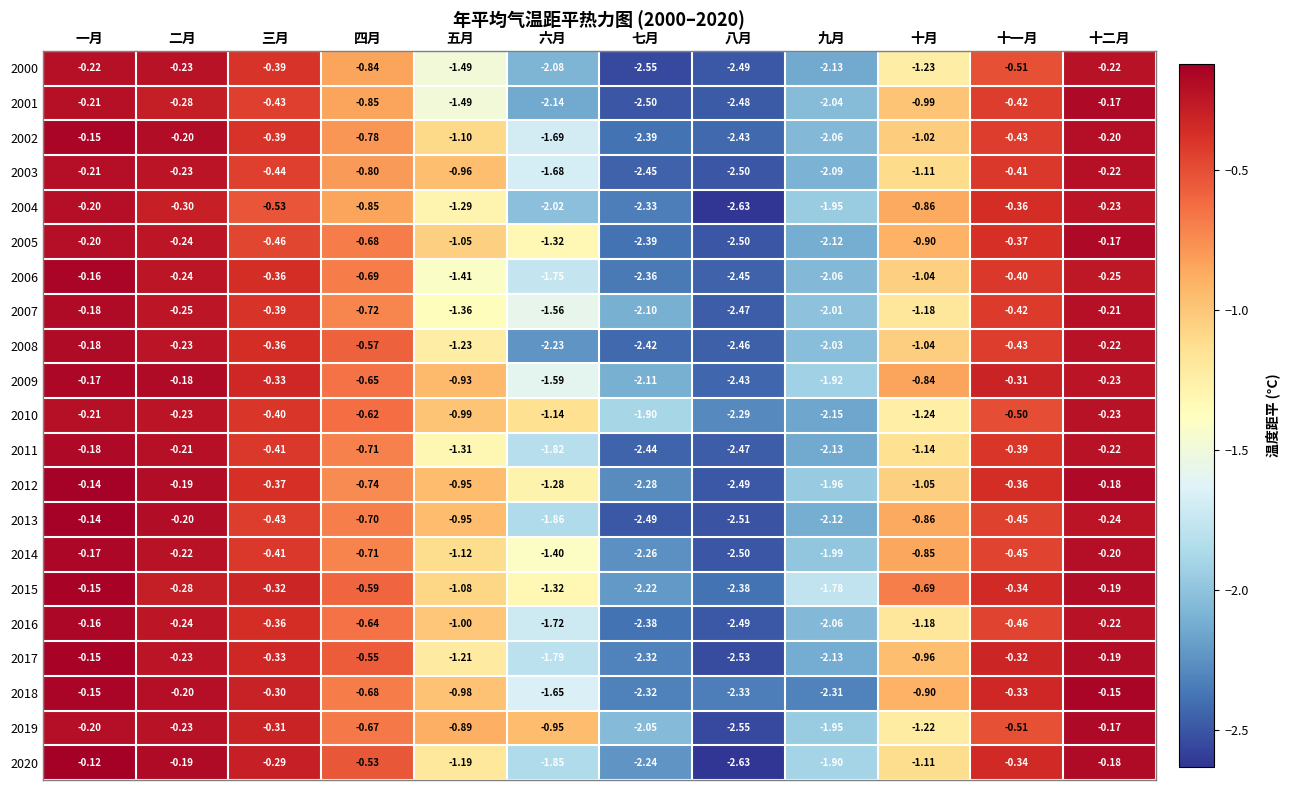

At which category does the chart reach its peak across all series?

一月